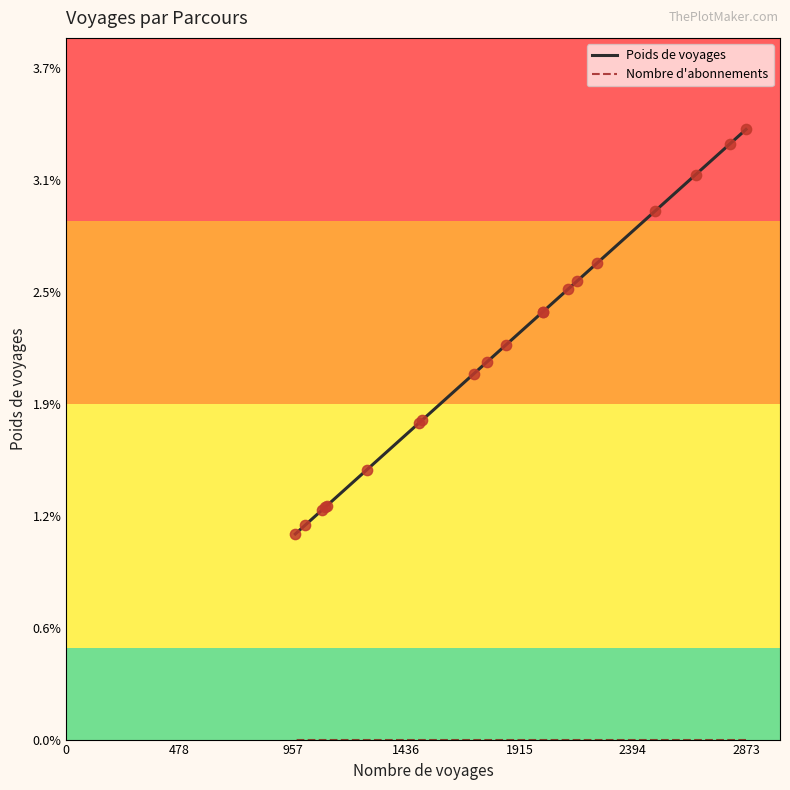

Which series reaches the minimum Y coordinate?

Nombre d'abonnements